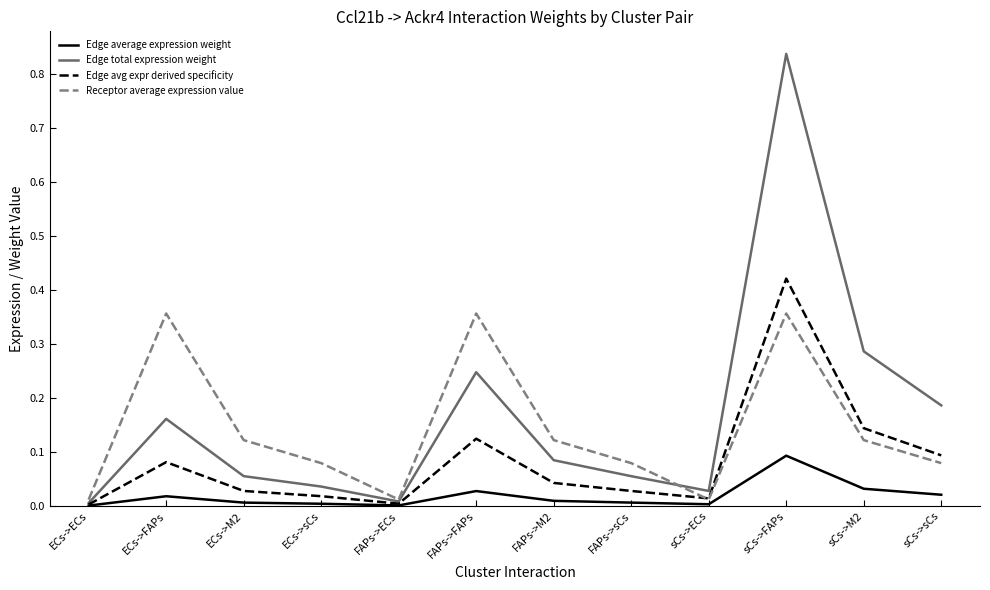

How many lines are shown in the chart?

4